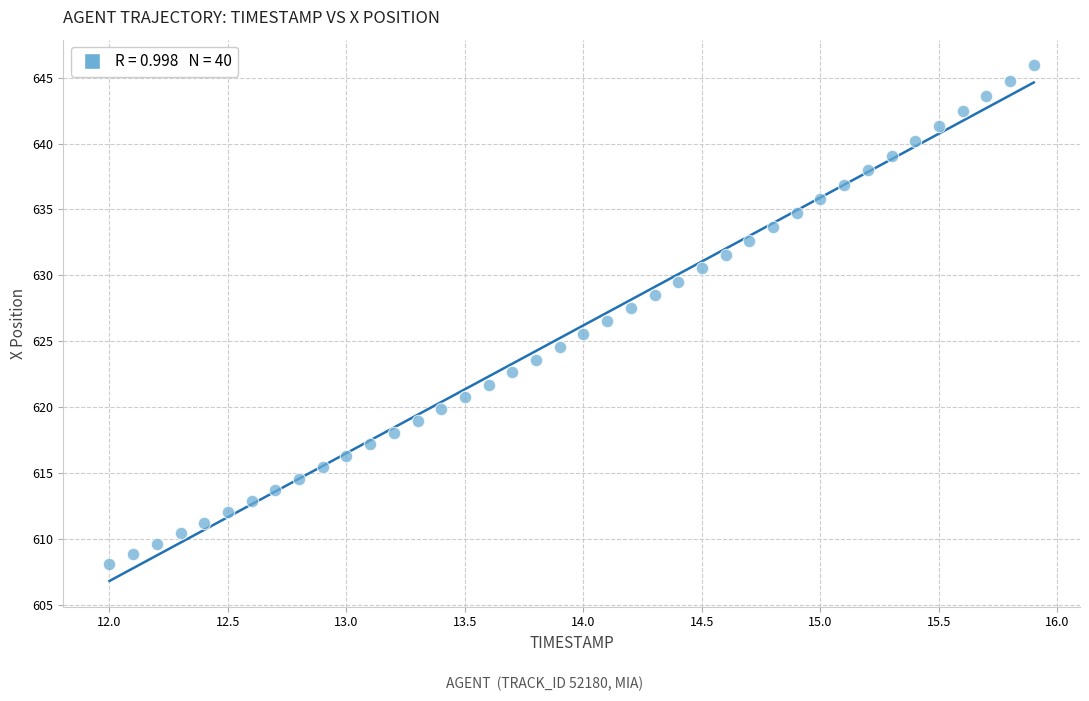

What is the range of X values (max minus min)?

3.9